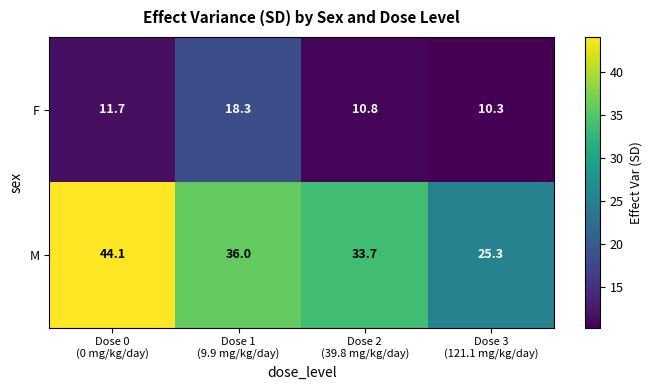

Reading left to right, extract all data points from this chart.

F: 11.7	18.3	10.8	10.3
M: 44.1	36.0	33.7	25.3